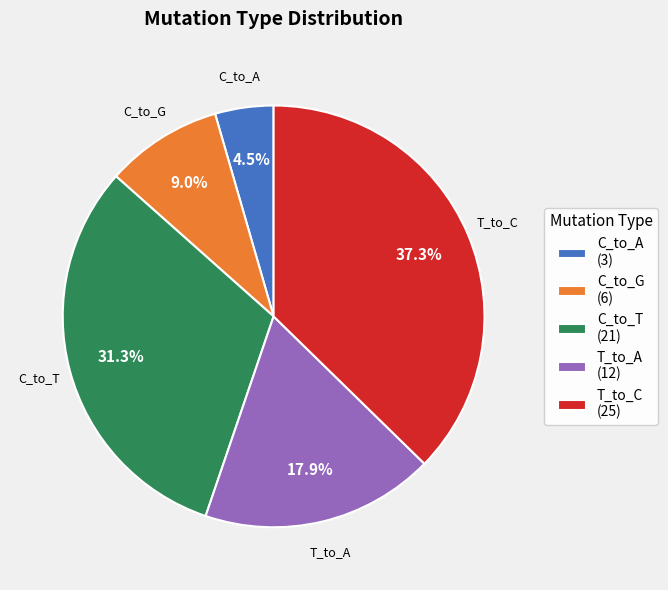

To the nearest percent, what is the difference between the largest and smallest slice percentages?

33%